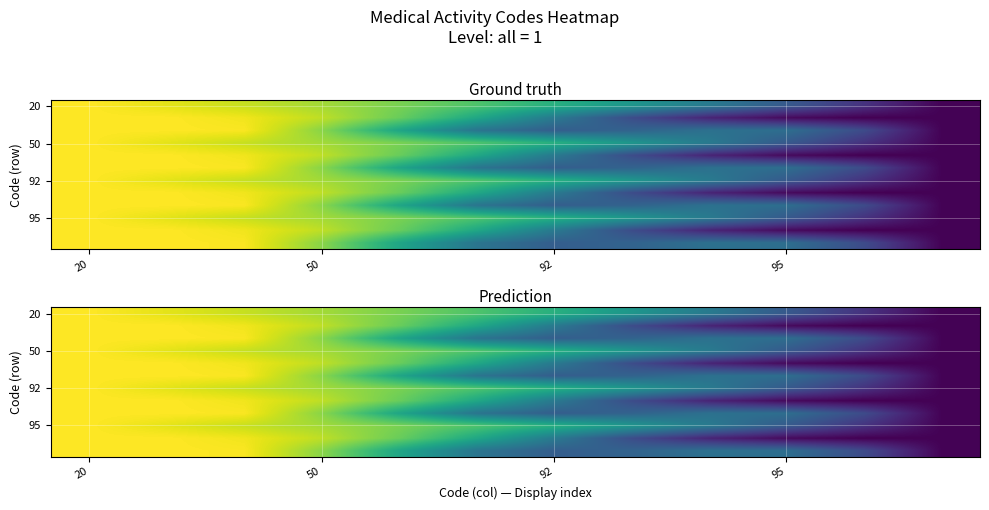

What is the maximum value shown in the chart?

1.0